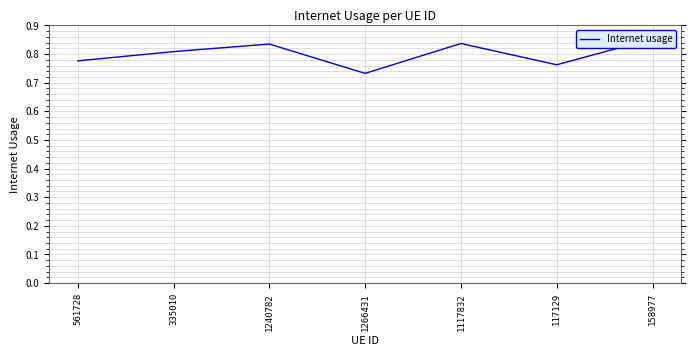

What is the value of the 6th point from the left?

0.8